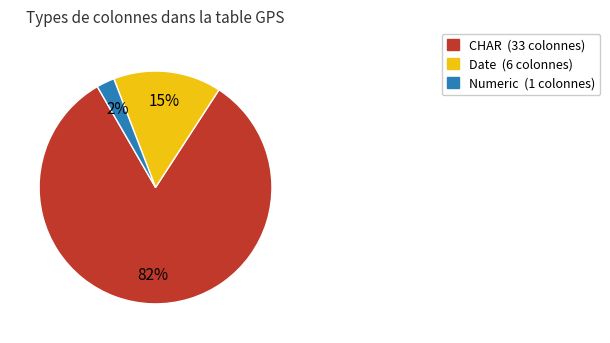

Is there a majority slice in this chart?

Yes